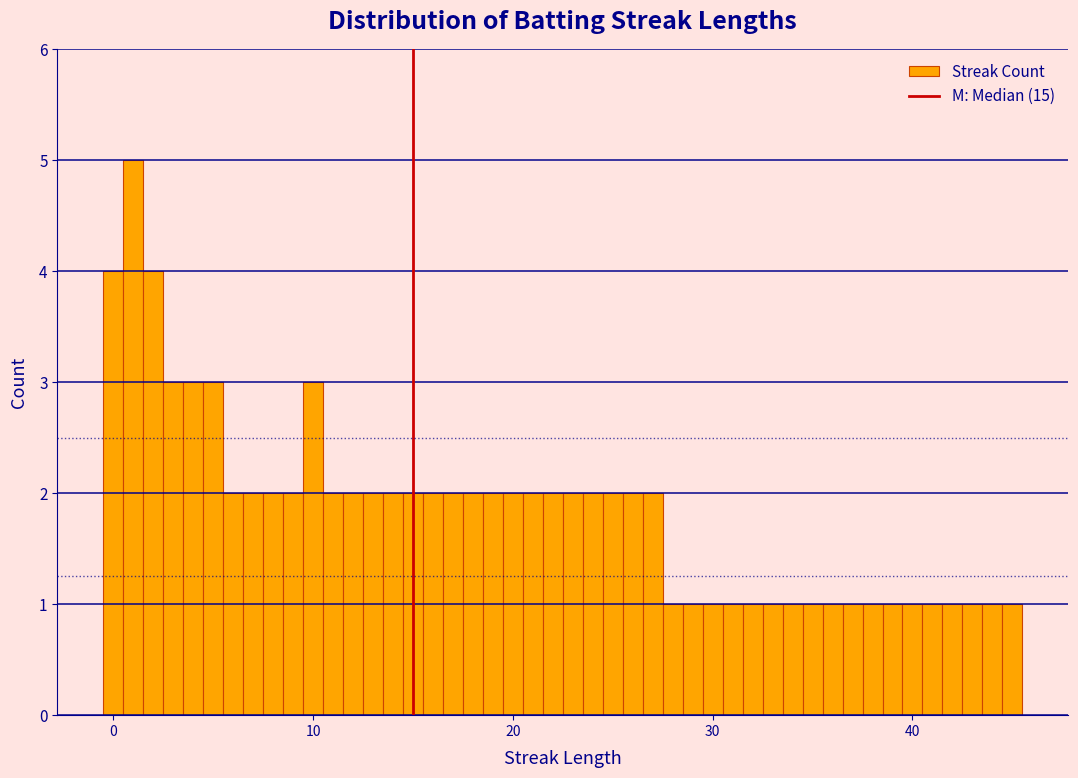

Around what value on the x-axis is the tallest bar? Give the approximate position of its centre, as read against the axis.

1